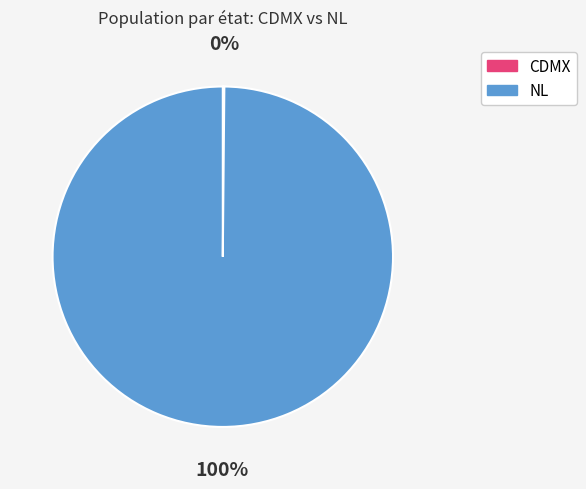

Is it true that NL is 100% of the pie?

True